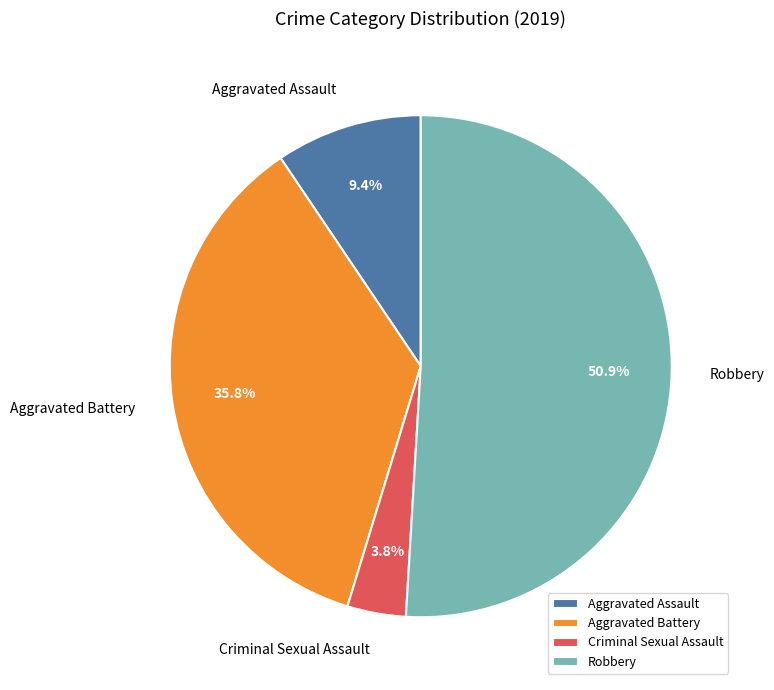

Which category has the smallest portion of the pie?

Criminal Sexual Assault